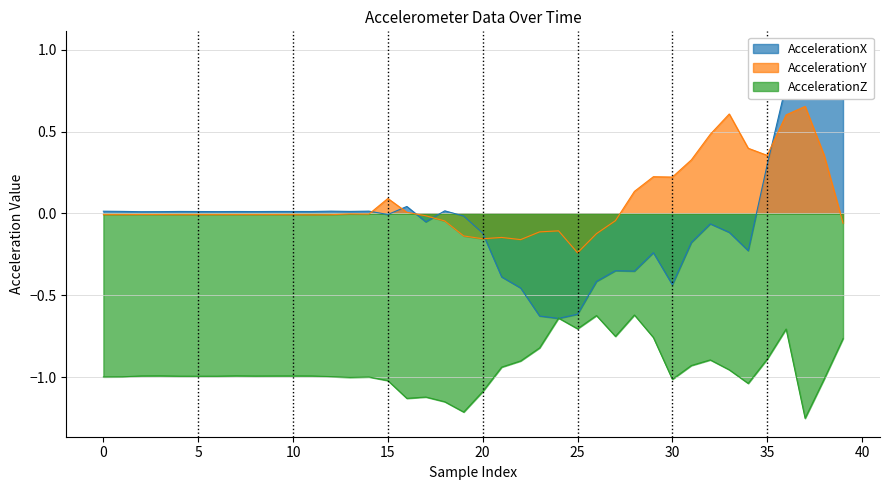

True or false: AccelerationZ has a value of -1.5 at 15.

False